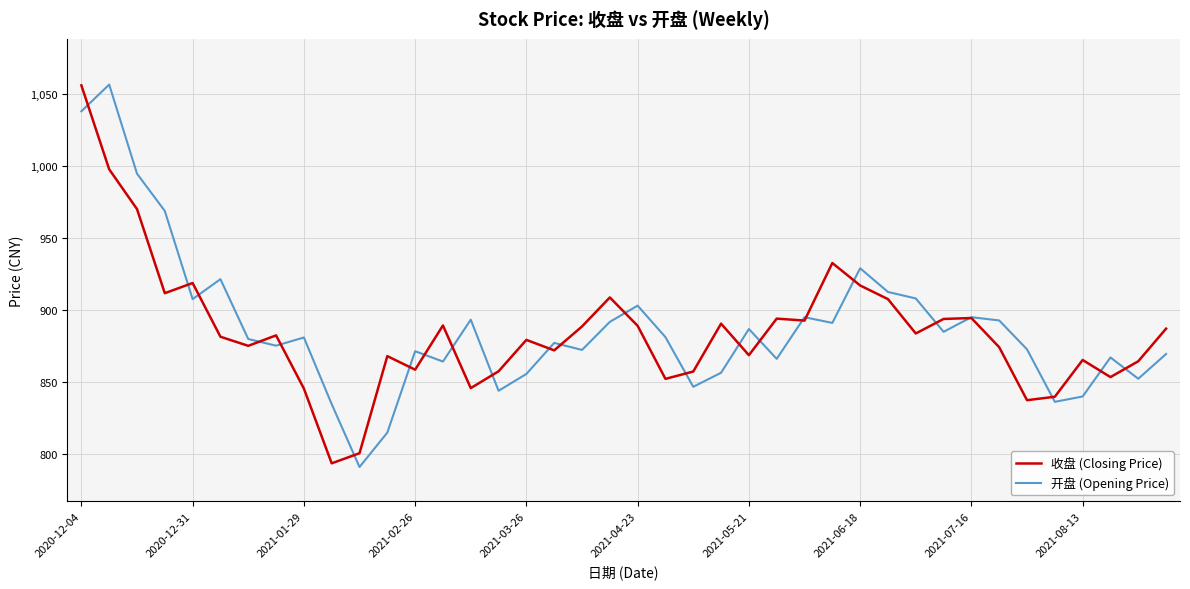

How many series are shown in this chart?

2